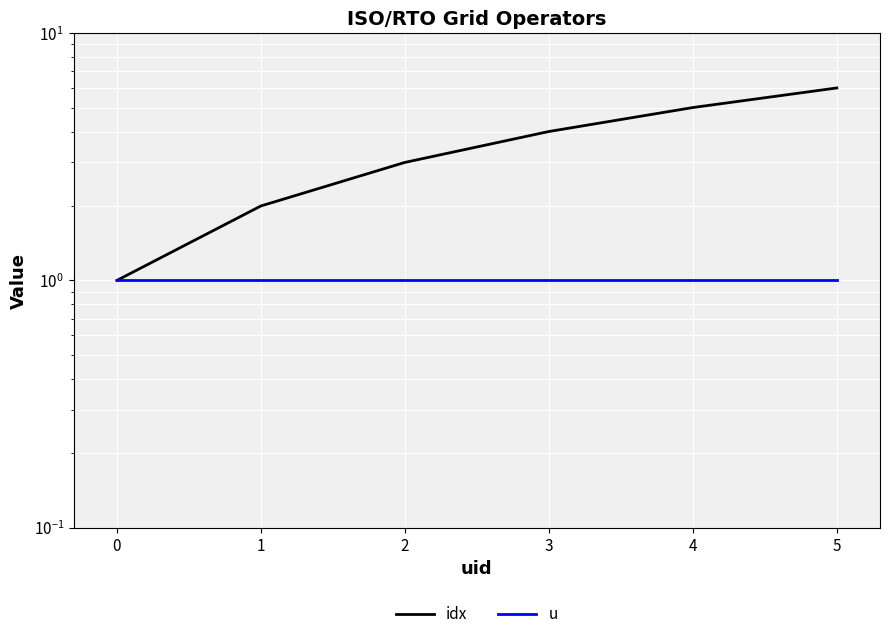

What is the value of the idx point at the 3rd from the left?

3